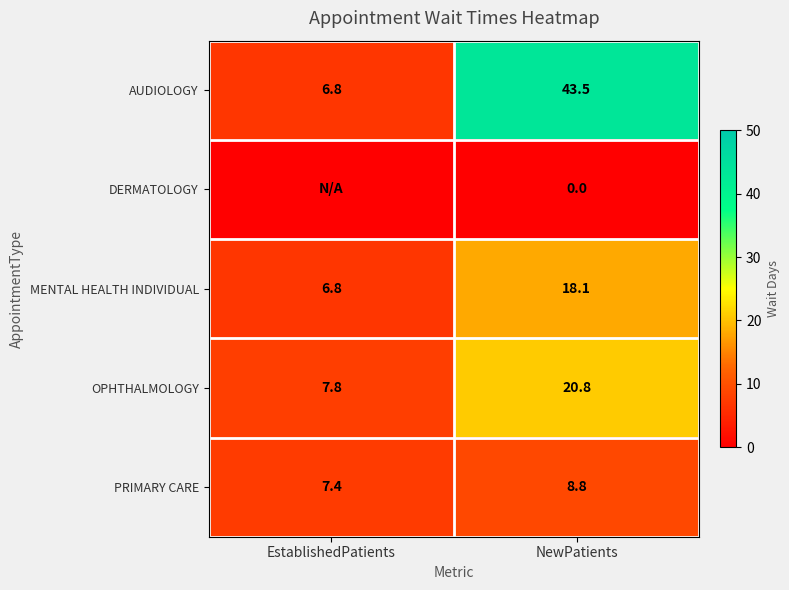

What is the spread (max minus min) of values at EstablishedPatients?

7.8